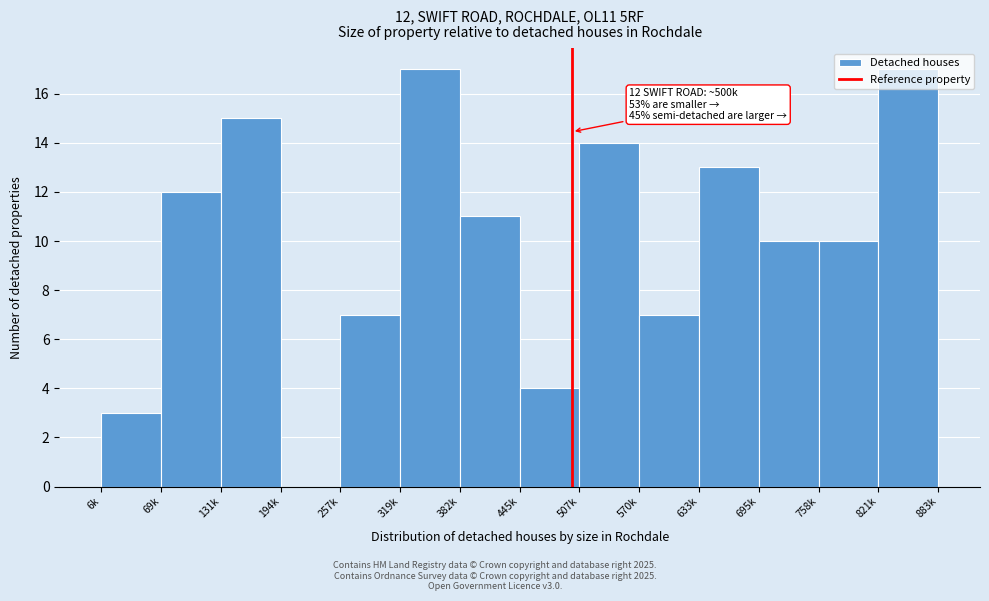

Which has a higher value, 6k or 131k?

131k